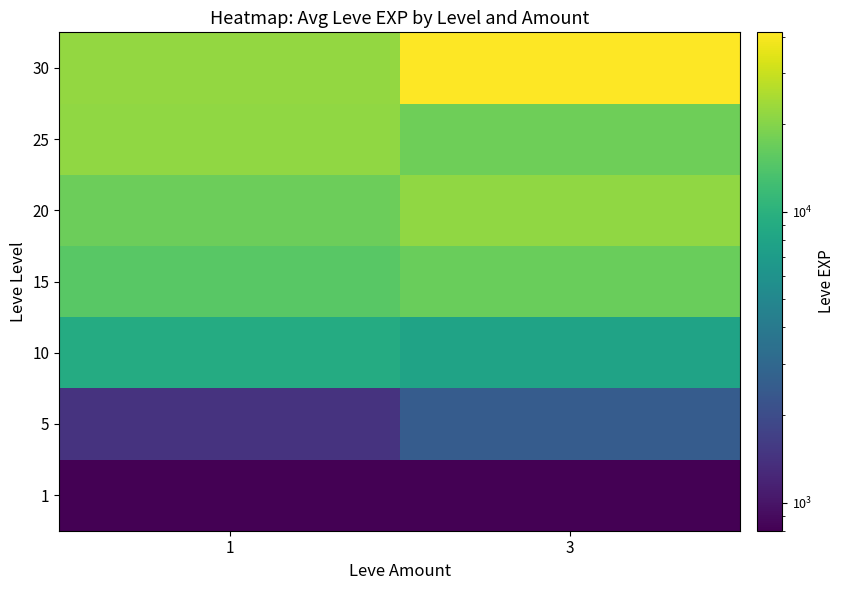

Count the number of categories in the chart.

2